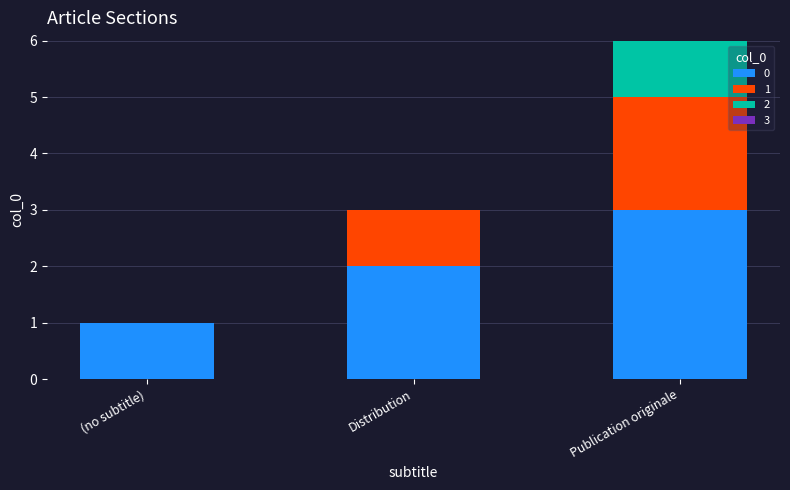

At which category is the sum across all series the highest?

Publication originale